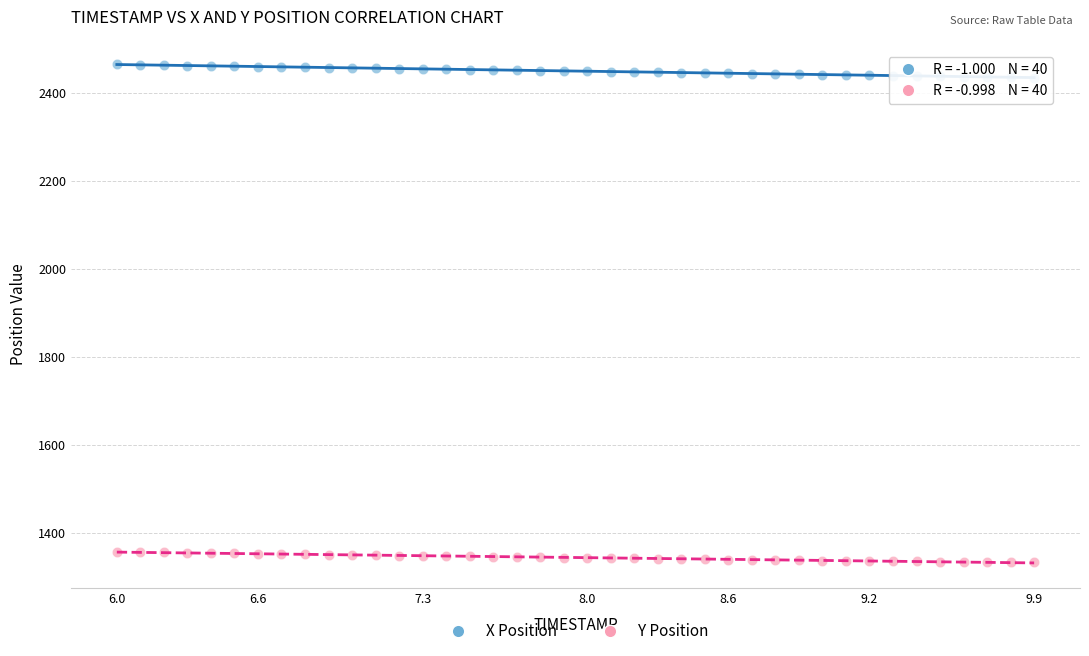

What are all the series names shown in the legend?

X Position, Y Position